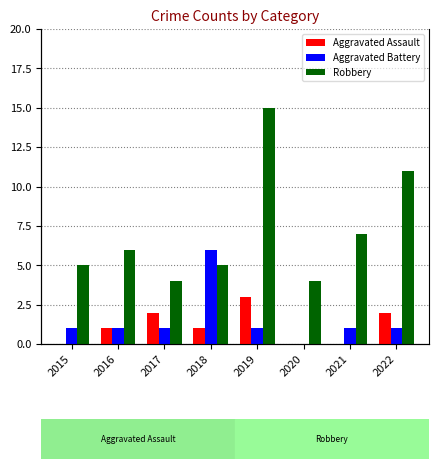

What is the value of the Aggravated Battery bar at the 3rd from the left?

1